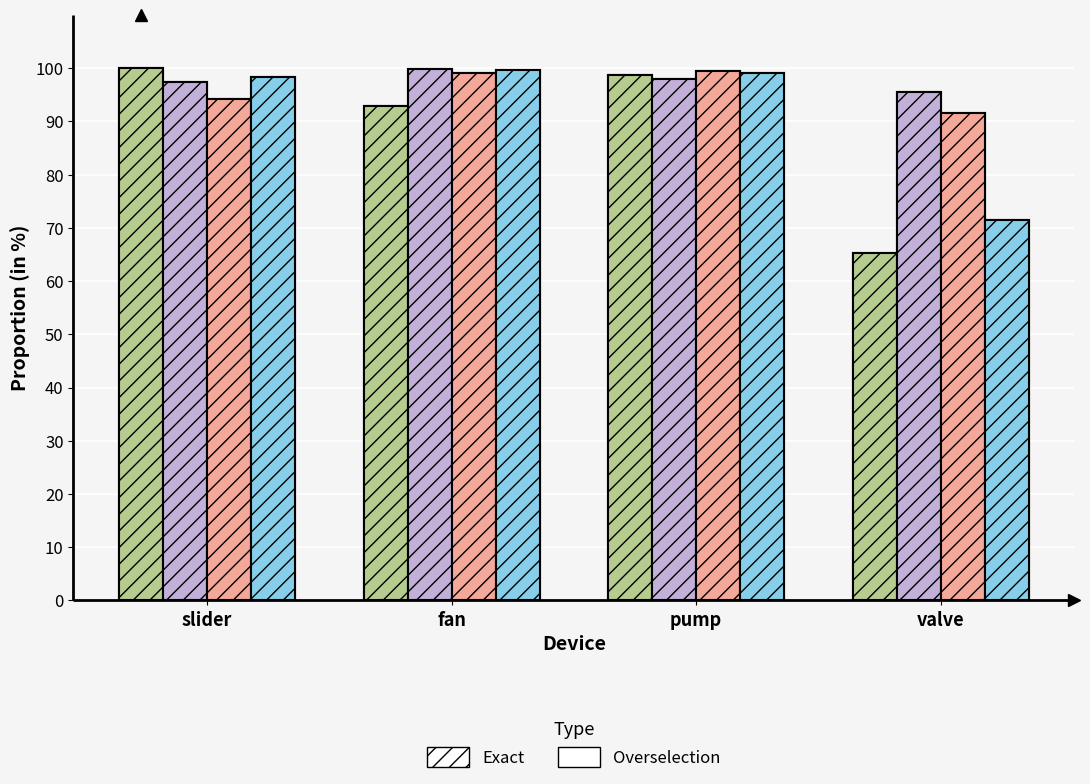

Is the value of id_06 at pump greater than the value of id_00 at slider?

No